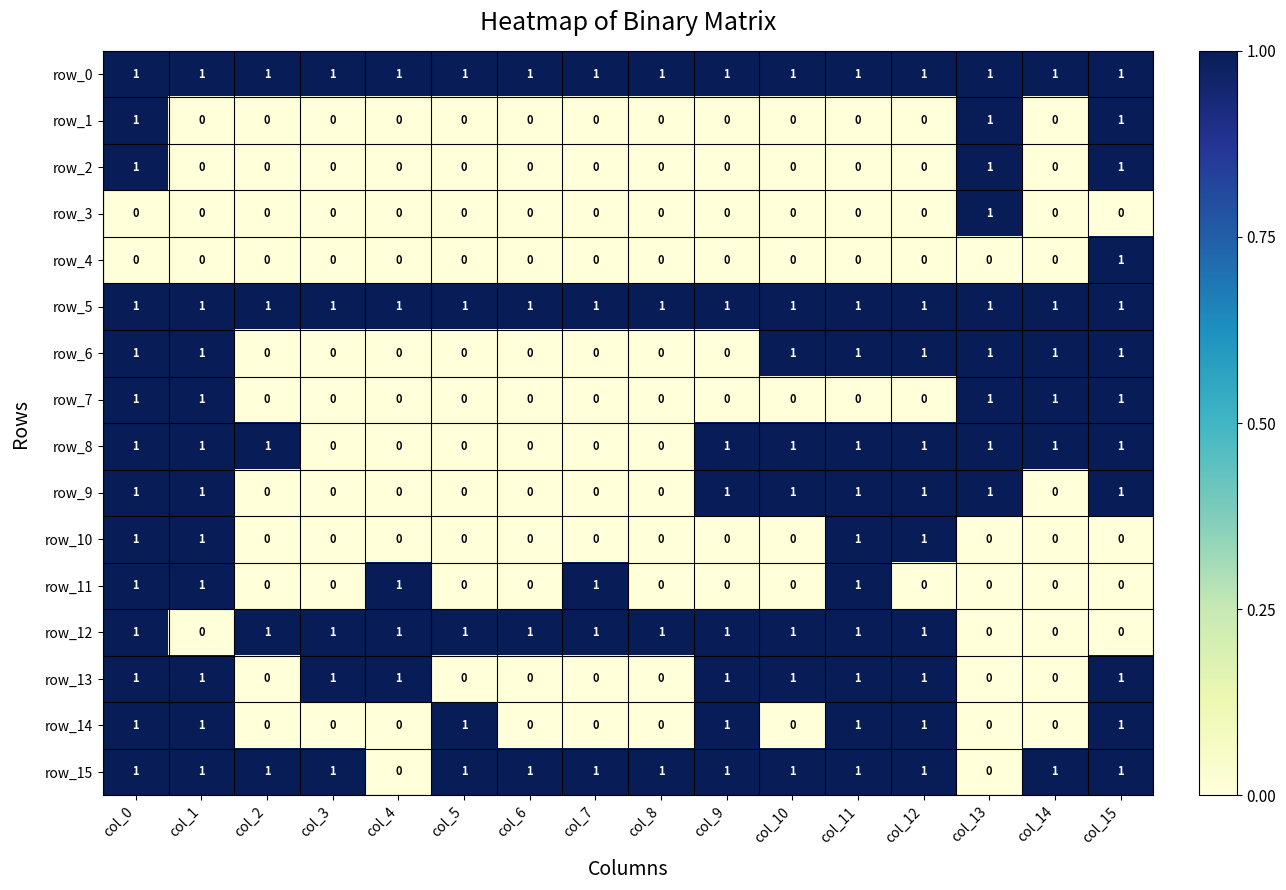

At how many categories does at least one series exceed 0?

16